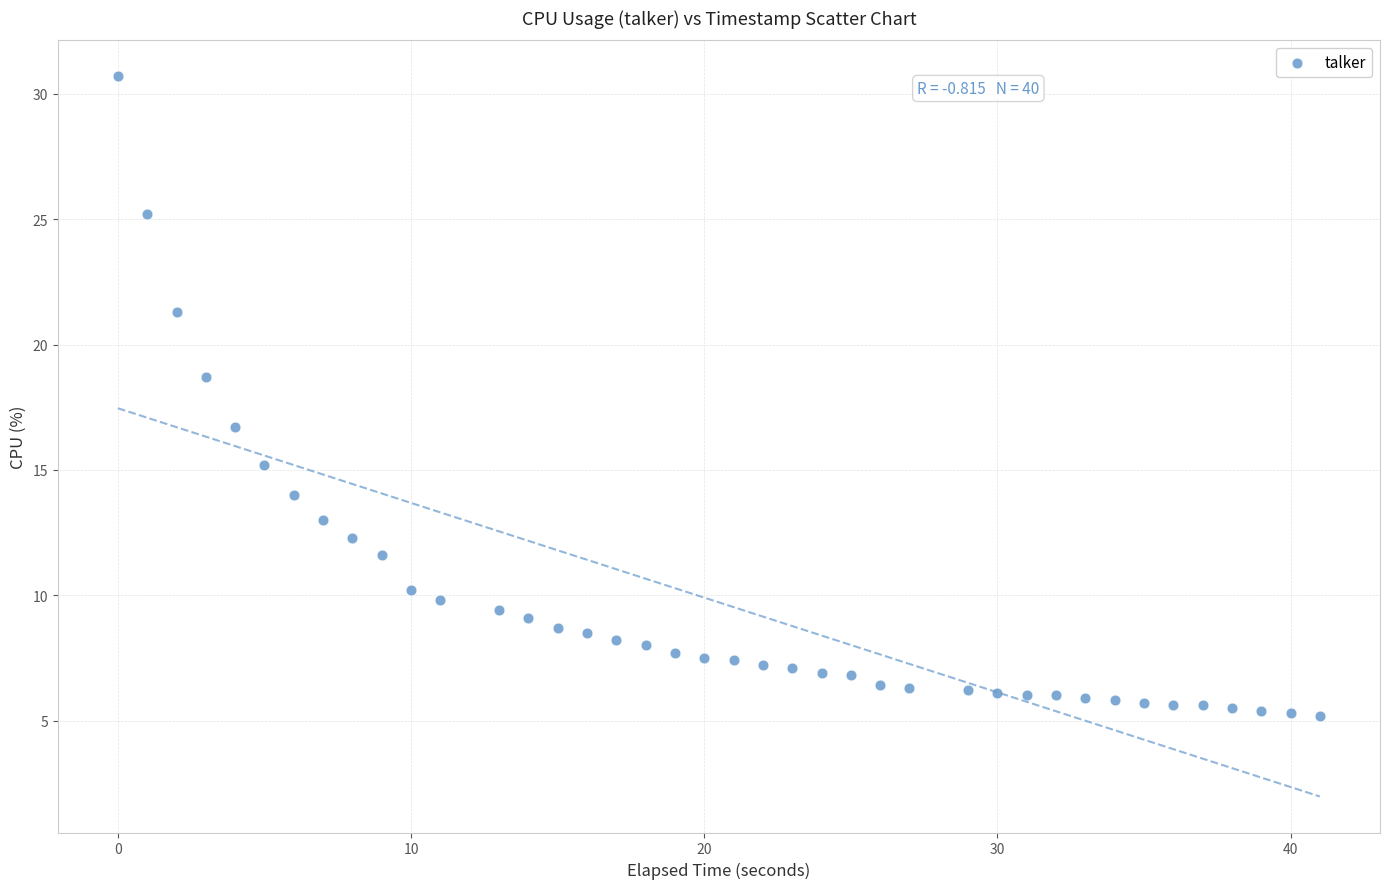

What is the range of Y values (max minus min)?

25.5